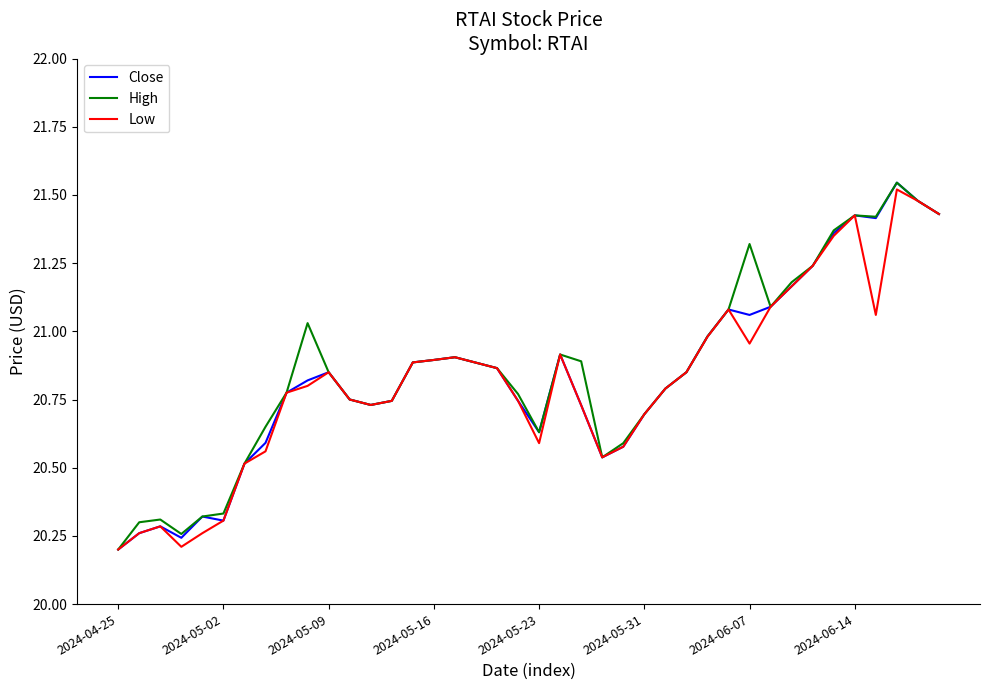

What are all the series names shown in the legend?

Close, High, Low